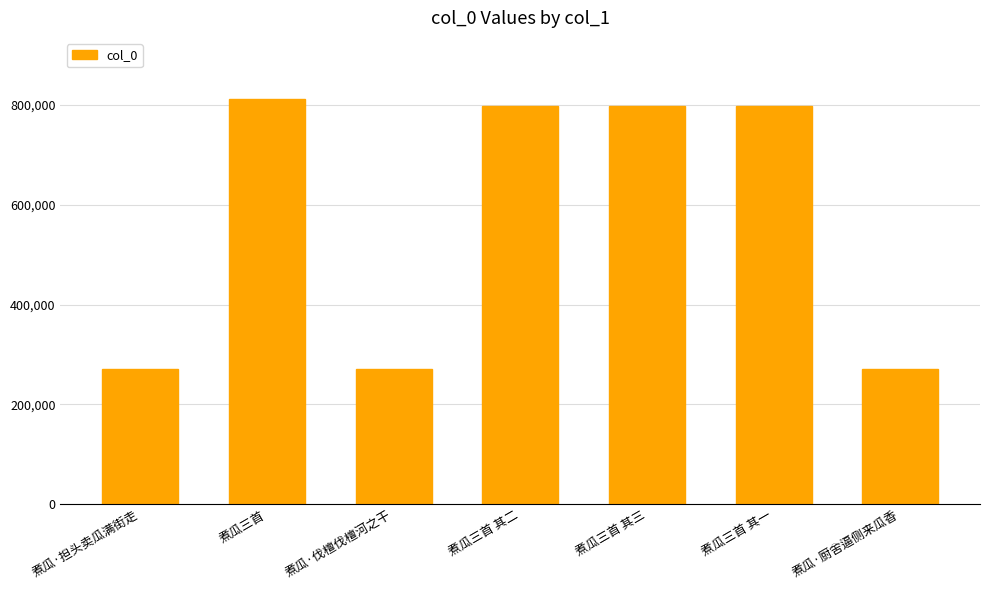

How many bars are there in total?

7